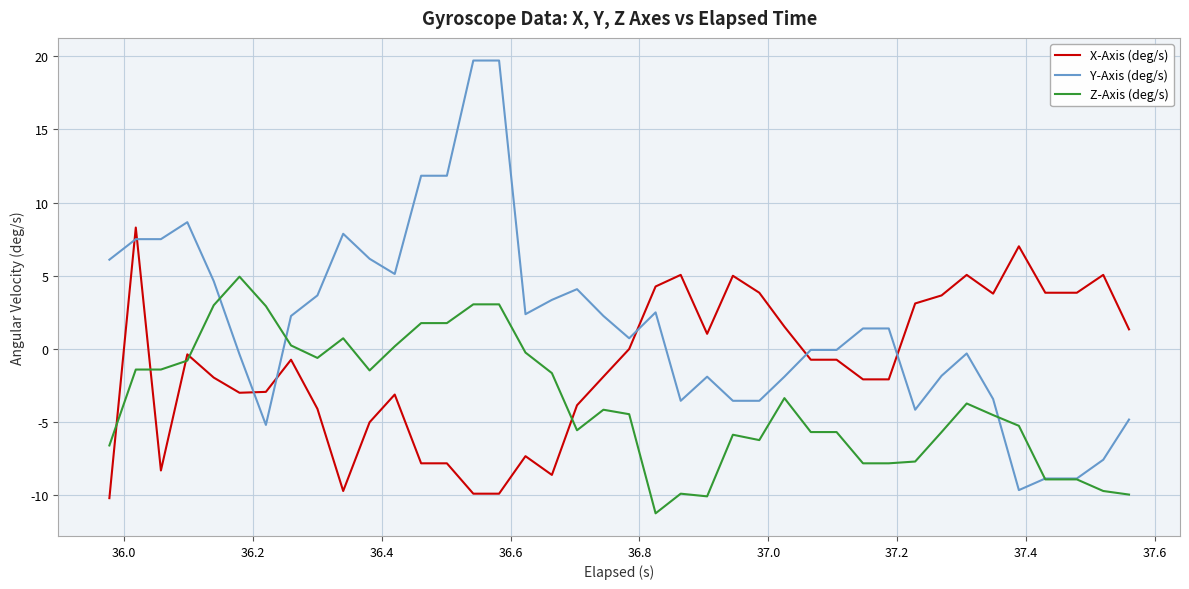

Which series ends up on top after the final intersection of X-Axis (deg/s) and Y-Axis (deg/s)?

X-Axis (deg/s)